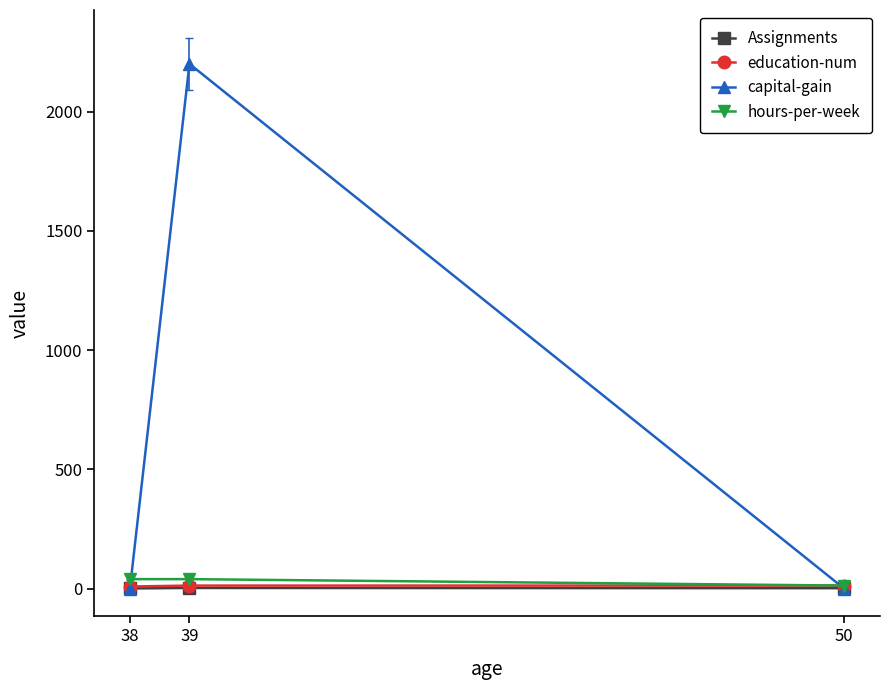

At which category is the sum across all series the highest?

39